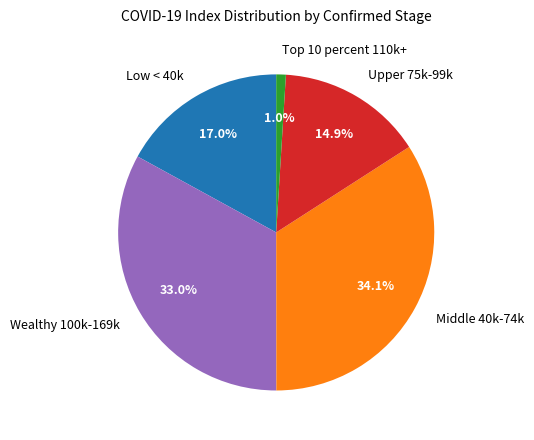

Does Low < 40k represent more than half of the total?

No